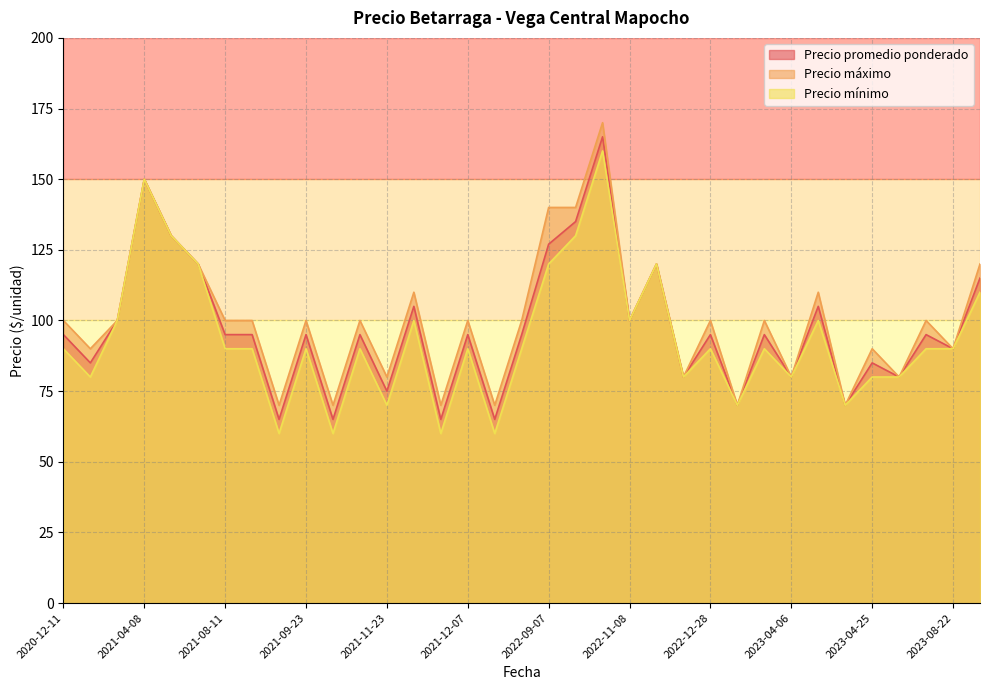

What is the lowest value of the Precio mínimo series?

60